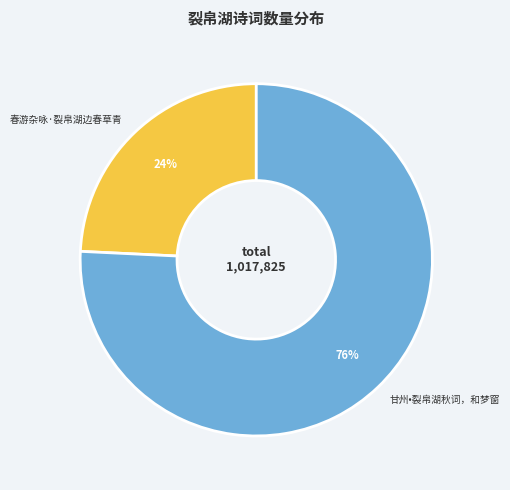

To the nearest percent, what is the difference between the largest and smallest slice percentages?

52%